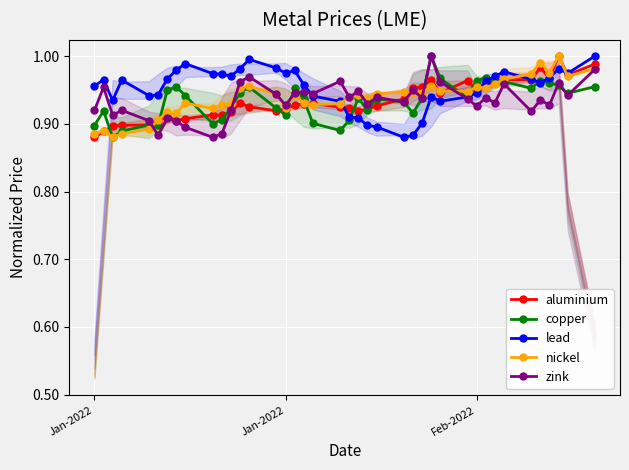

At how many categories does at least one series exceed 0?

40